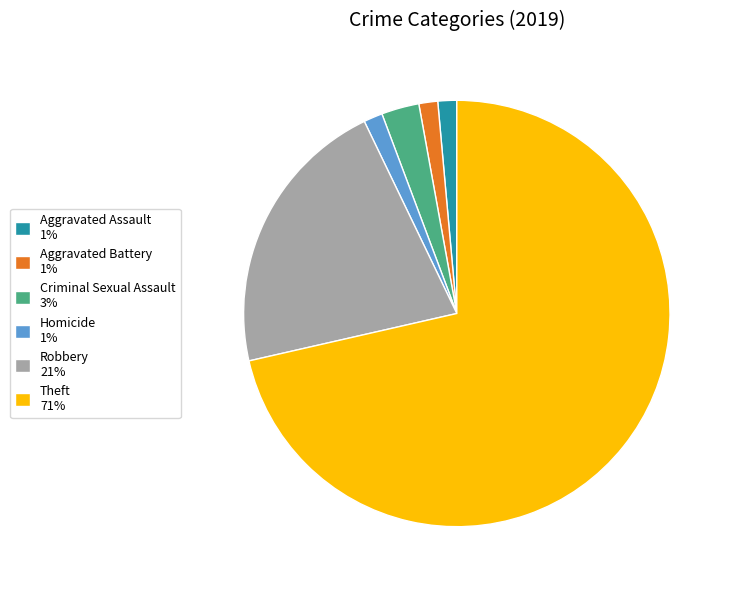

Which category has the biggest portion of the pie?

Theft